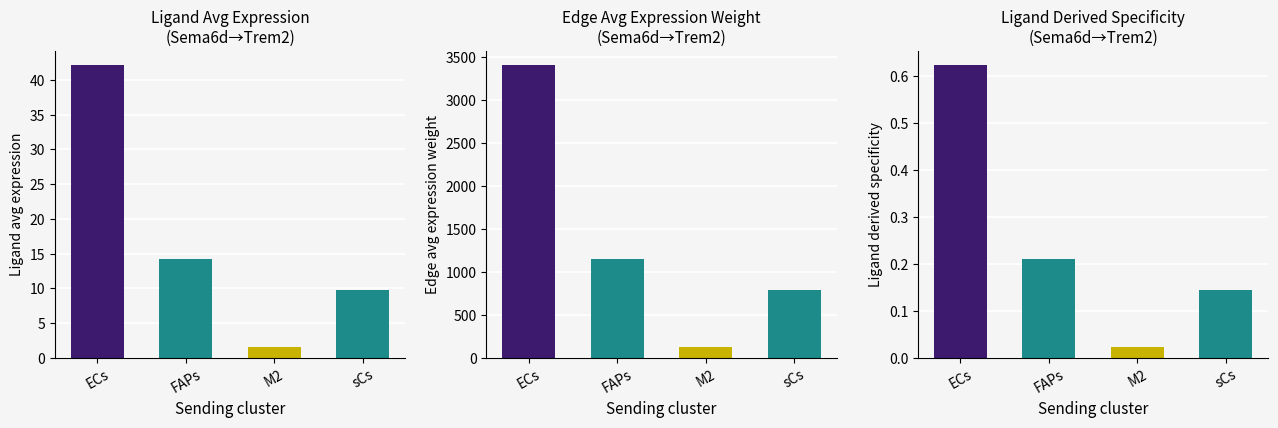

Which series has the widest spread of values?

Edge avg weight